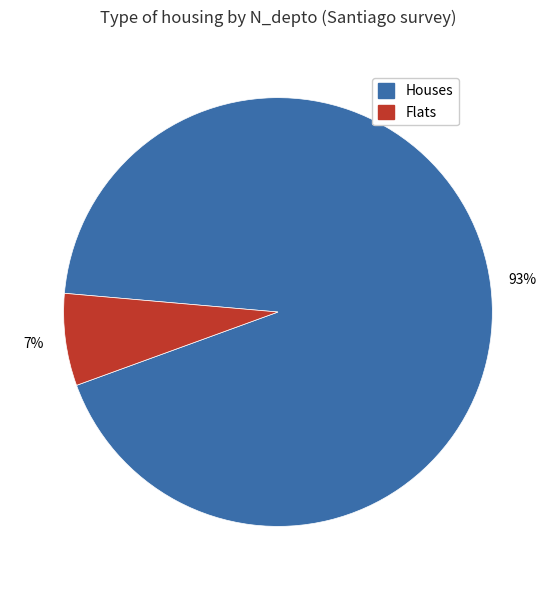

To the nearest percent, what percentage of the pie is Flats?

7%